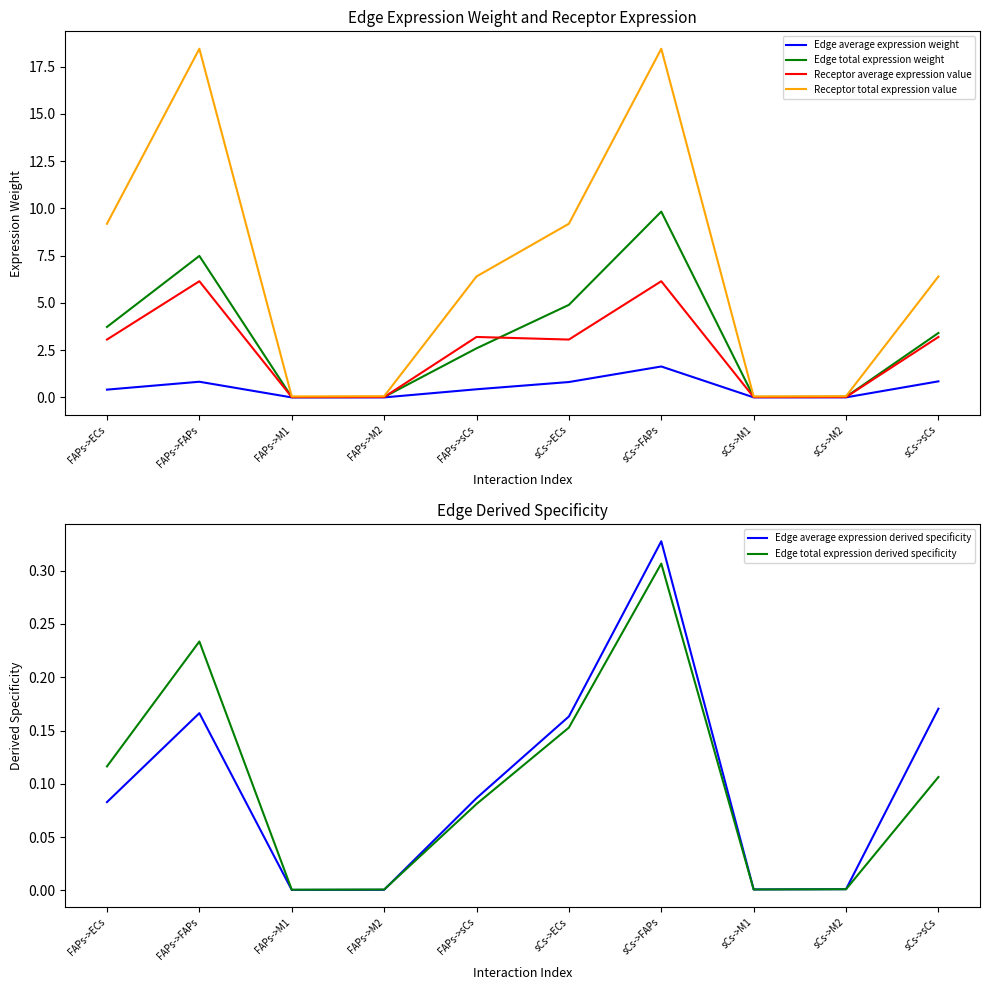

What is the total value across all series at FAPs->ECs?

16.6